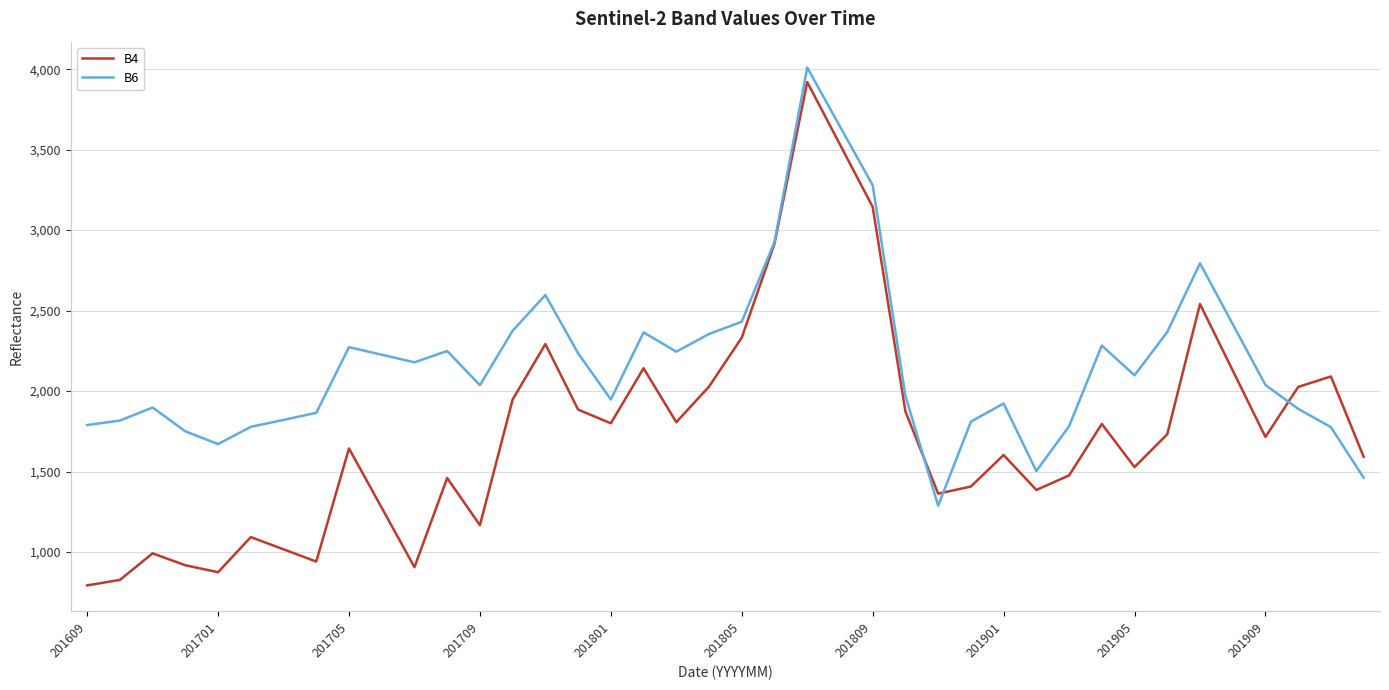

What is the difference between the maximum and second lowest values in the B6 series?

2548